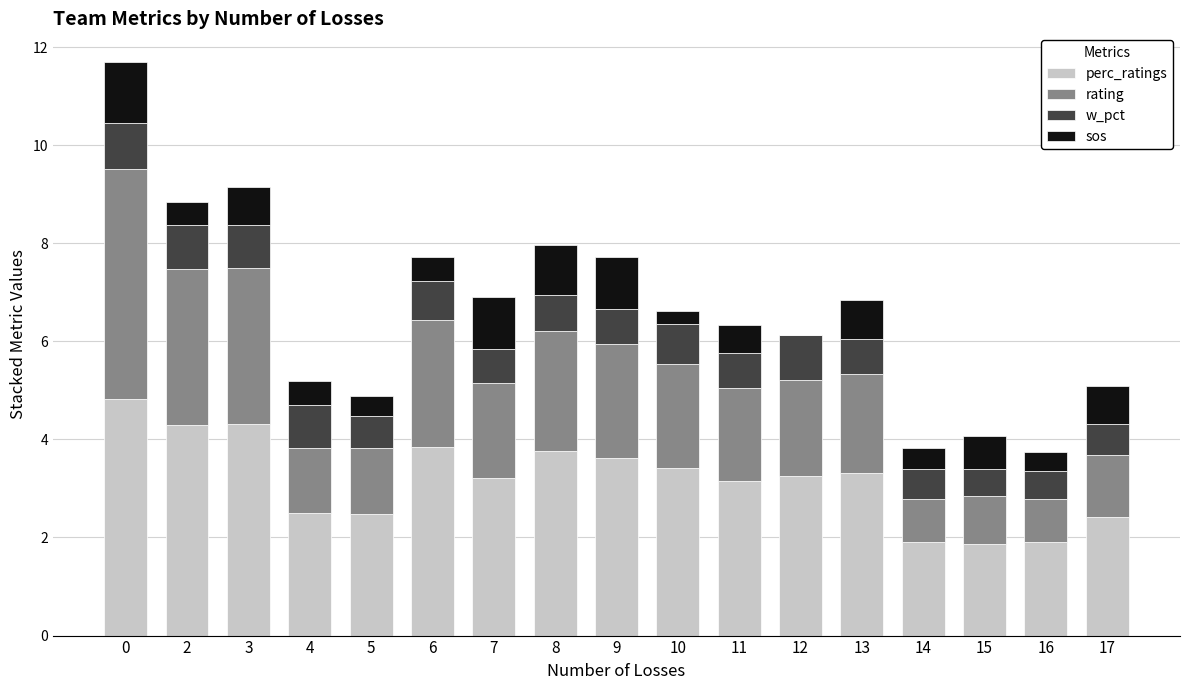

The value of sos at 5 is 0.3. True or false?

False